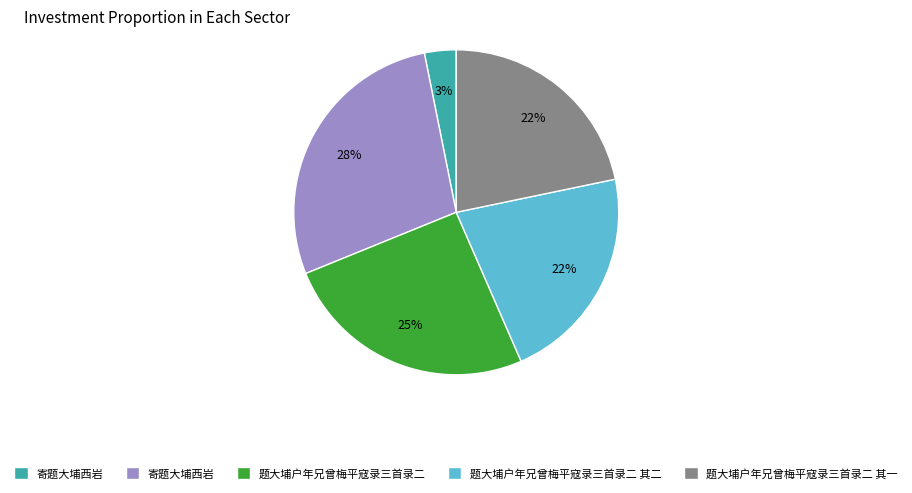

To the nearest percent, what is the difference between the largest and smallest slice percentages?

25%